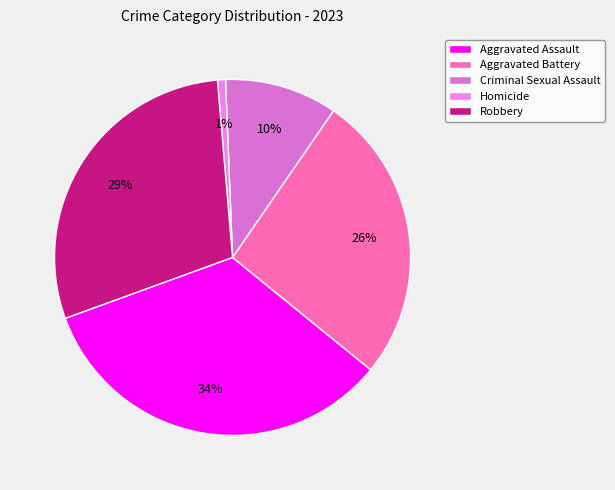

Is the sum of Criminal Sexual Assault and Robbery greater than half?

No